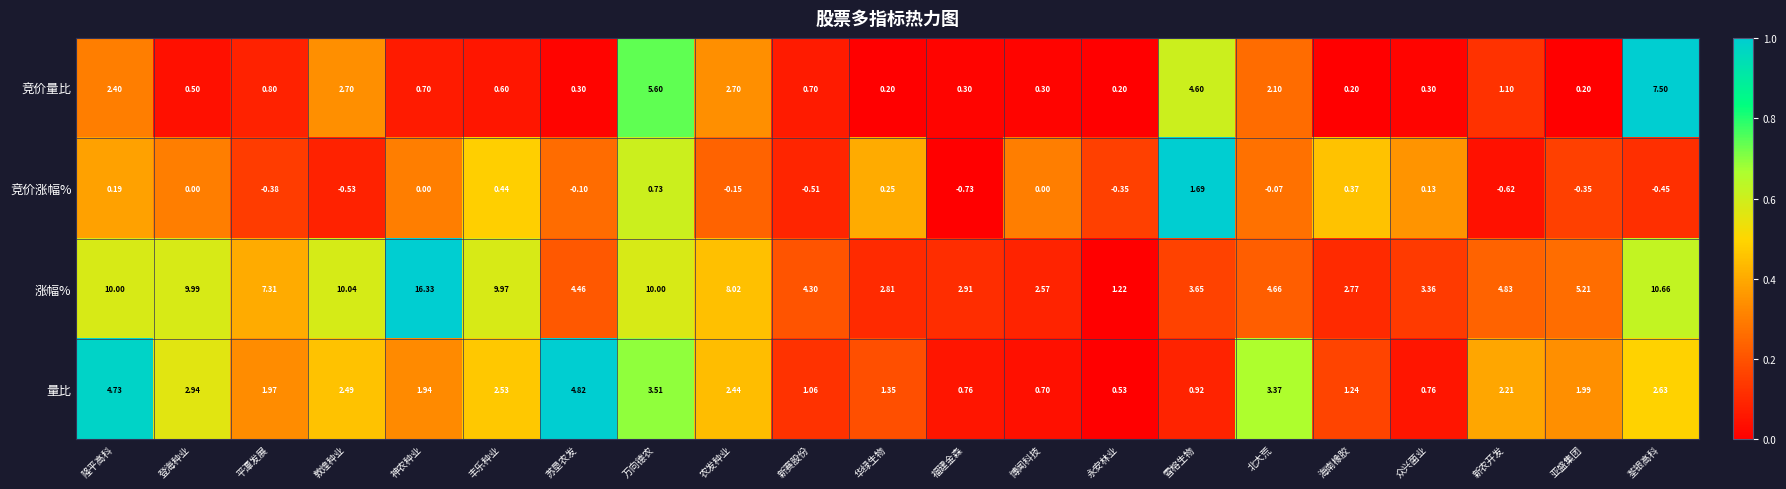

Which series has the largest range (max minus min)?

涨幅%